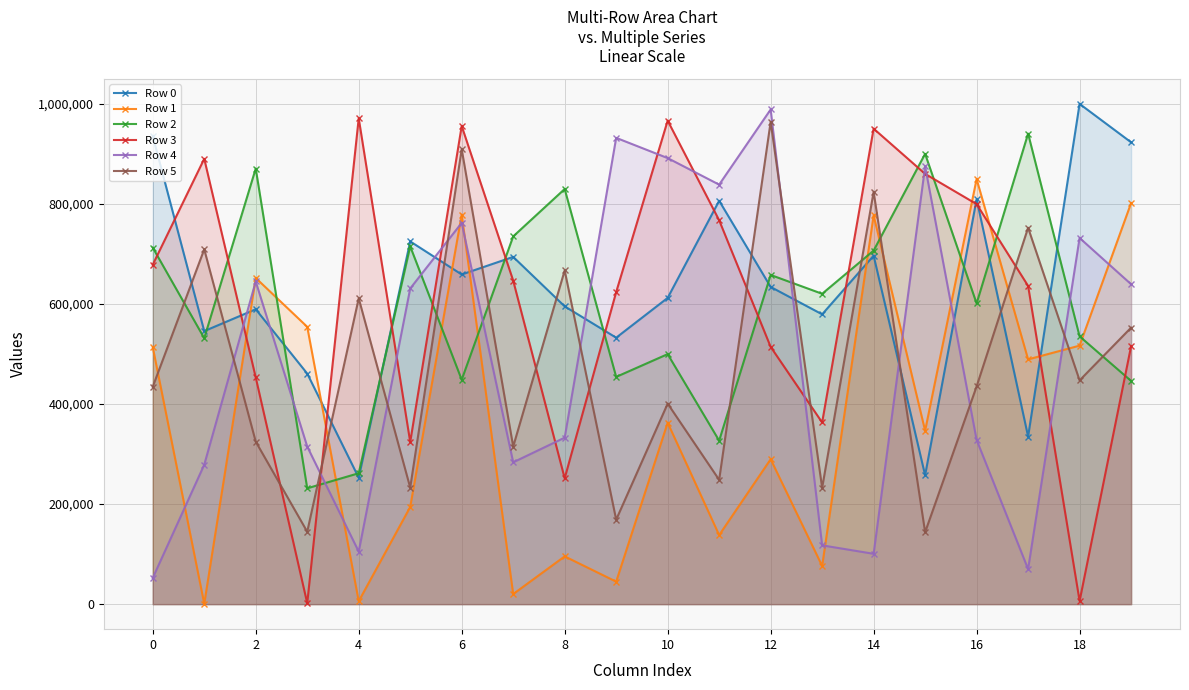

The value of Row 3 at 8 is 439587. True or false?

False